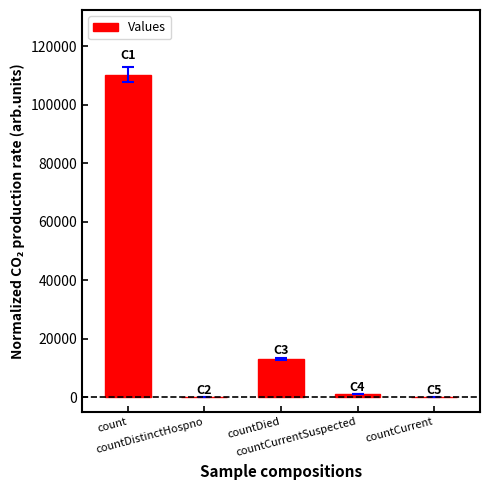

How many distinct data groups are displayed?

1